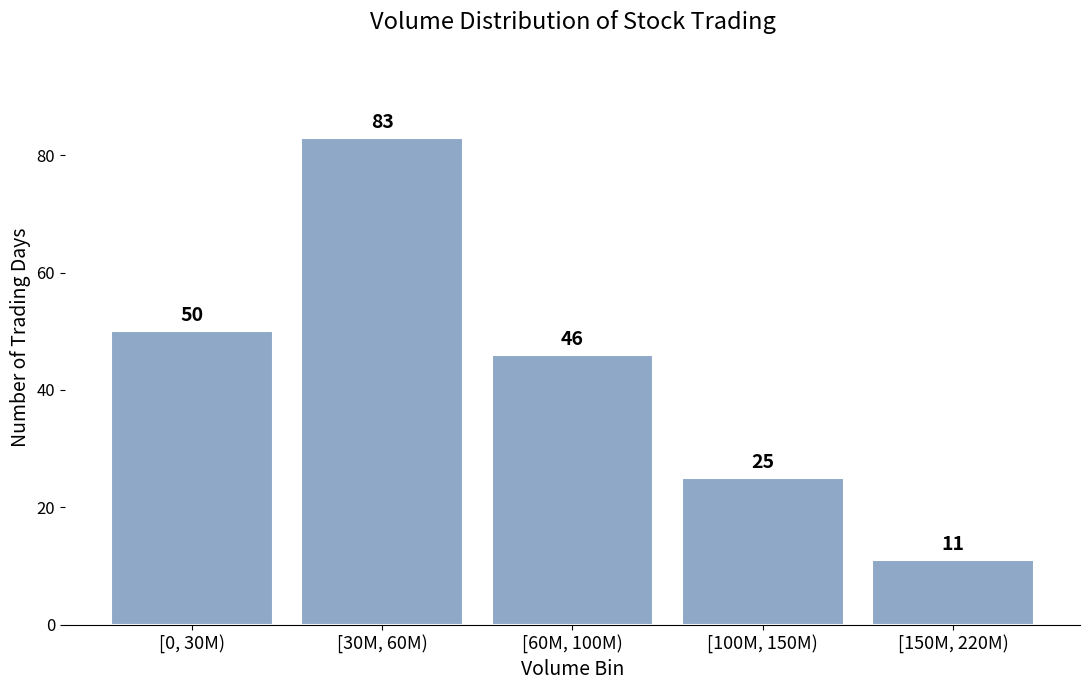

Reading left to right, transcribe all the data shown in this chart.

[0, 30M)=50	[30M, 60M)=83	[60M, 100M)=46	[100M, 150M)=25	[150M, 220M)=11